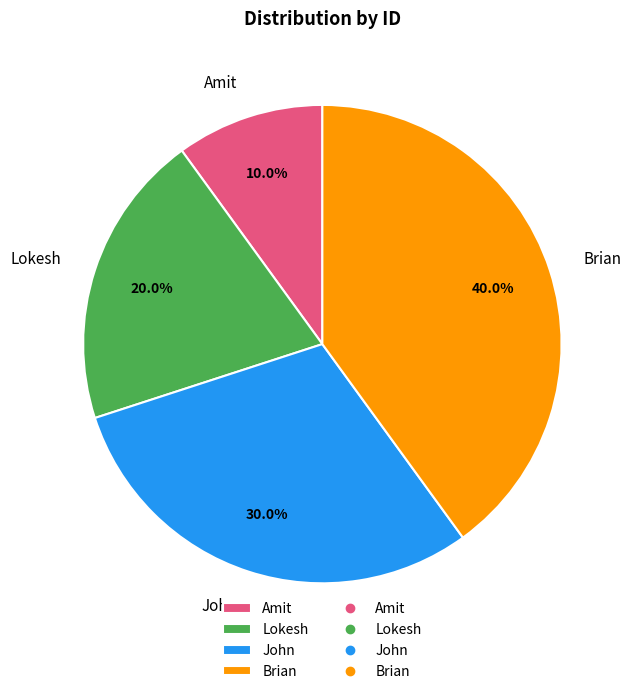

Which slice is the largest?

Brian